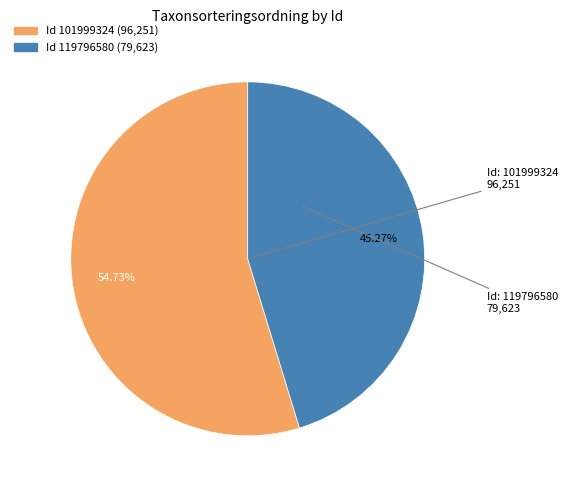

Is there any slice that represents more than half of the pie?

Yes